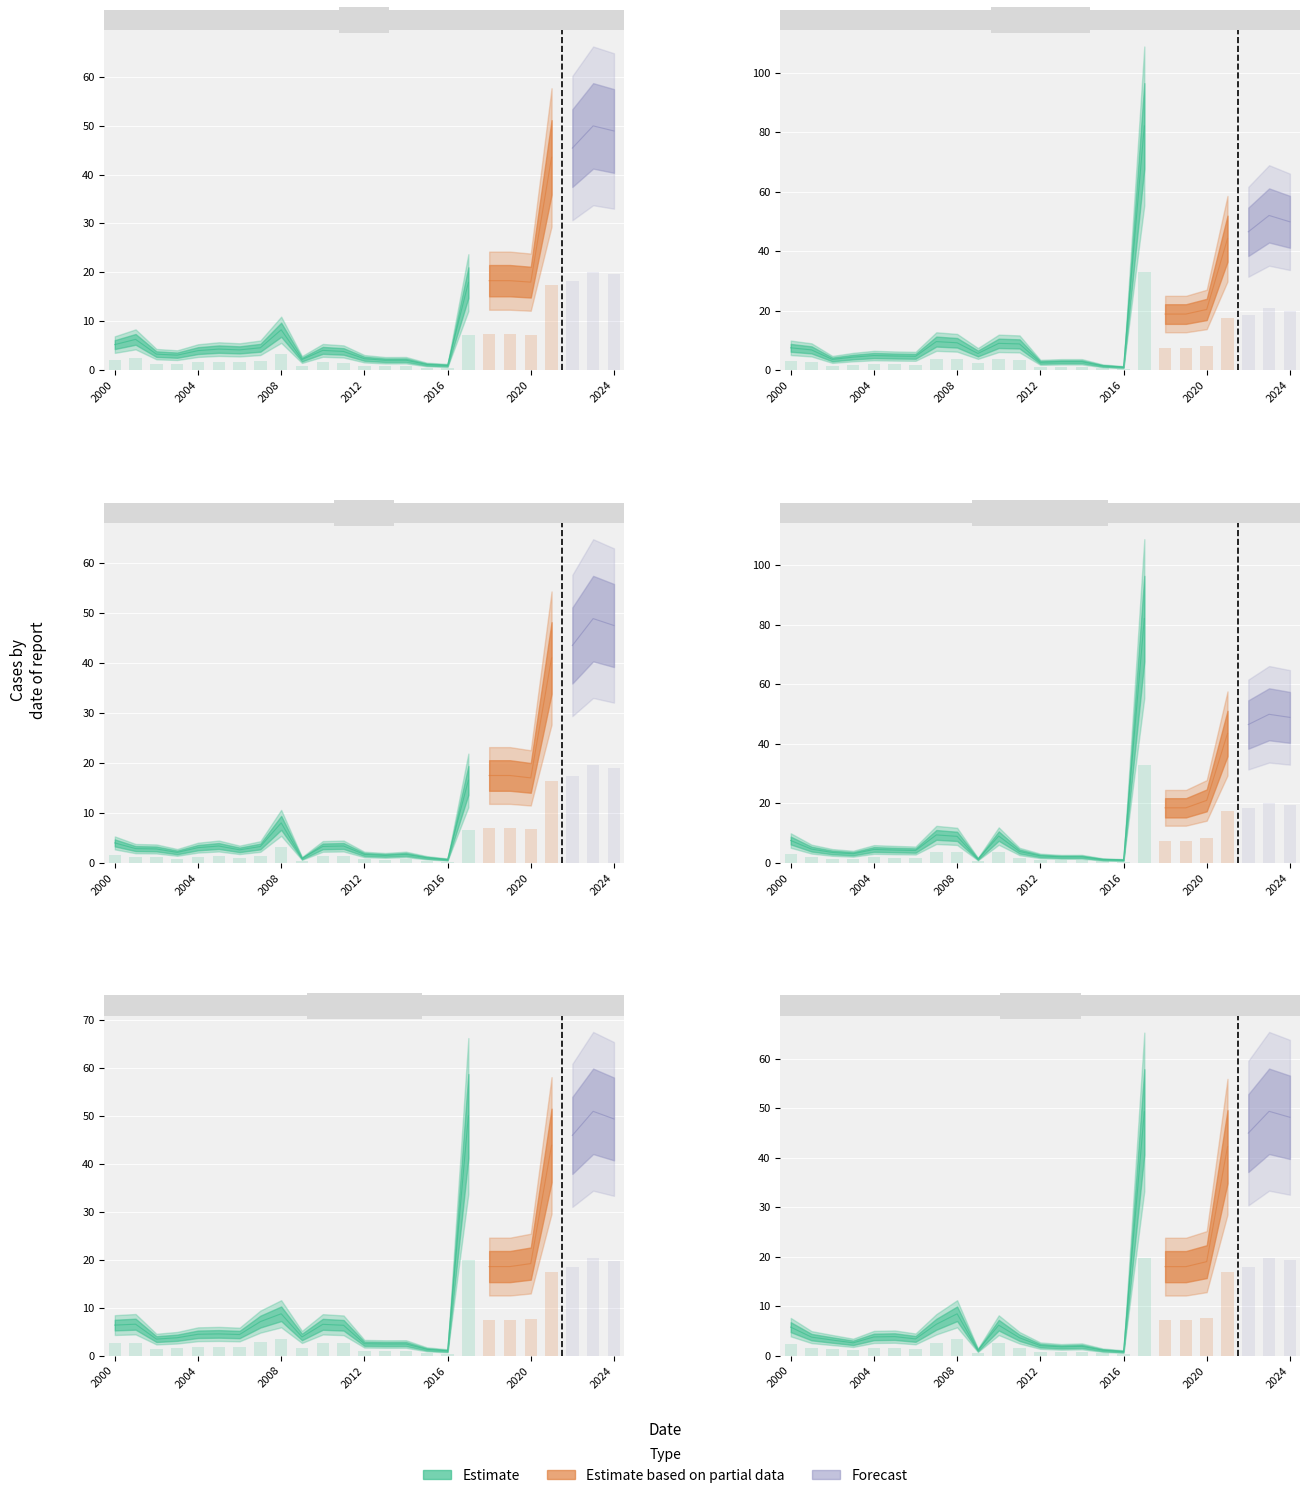

True or false: High has a value of 4.4 at 2003.

True